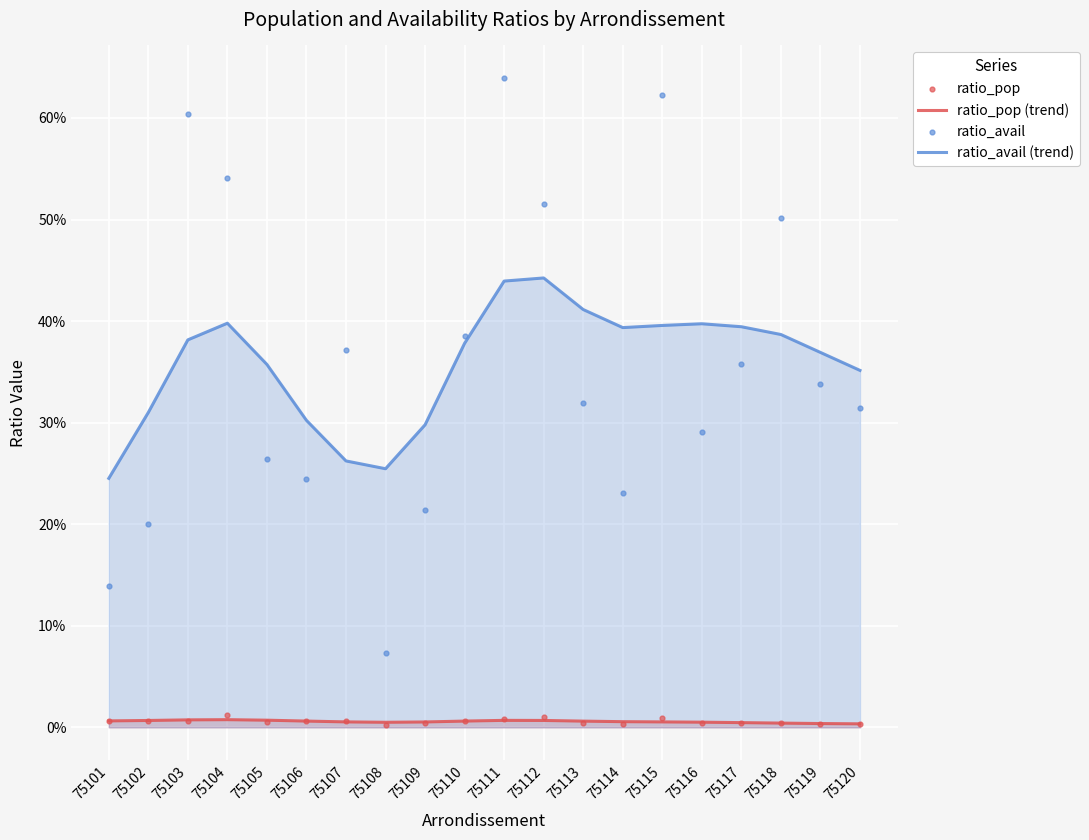

Which series contains the lowest Y value?

ratio_pop